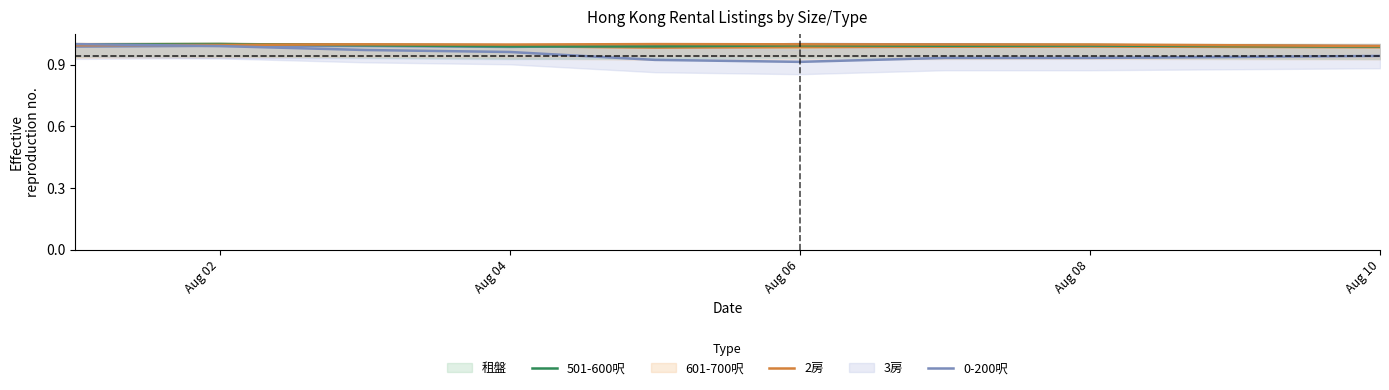

How many times do 3房 and 租盤 cross each other?

1